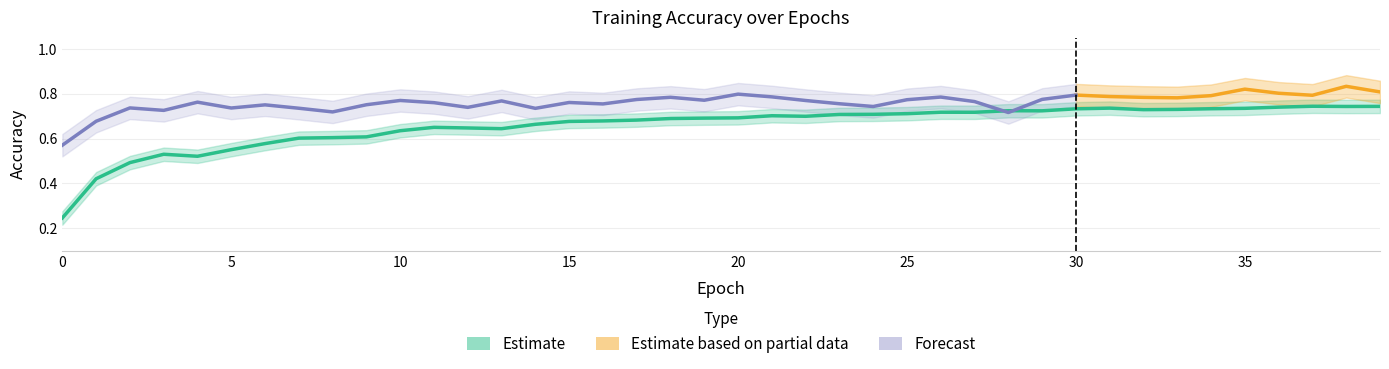

At how many categories does at least one series exceed 0?

40